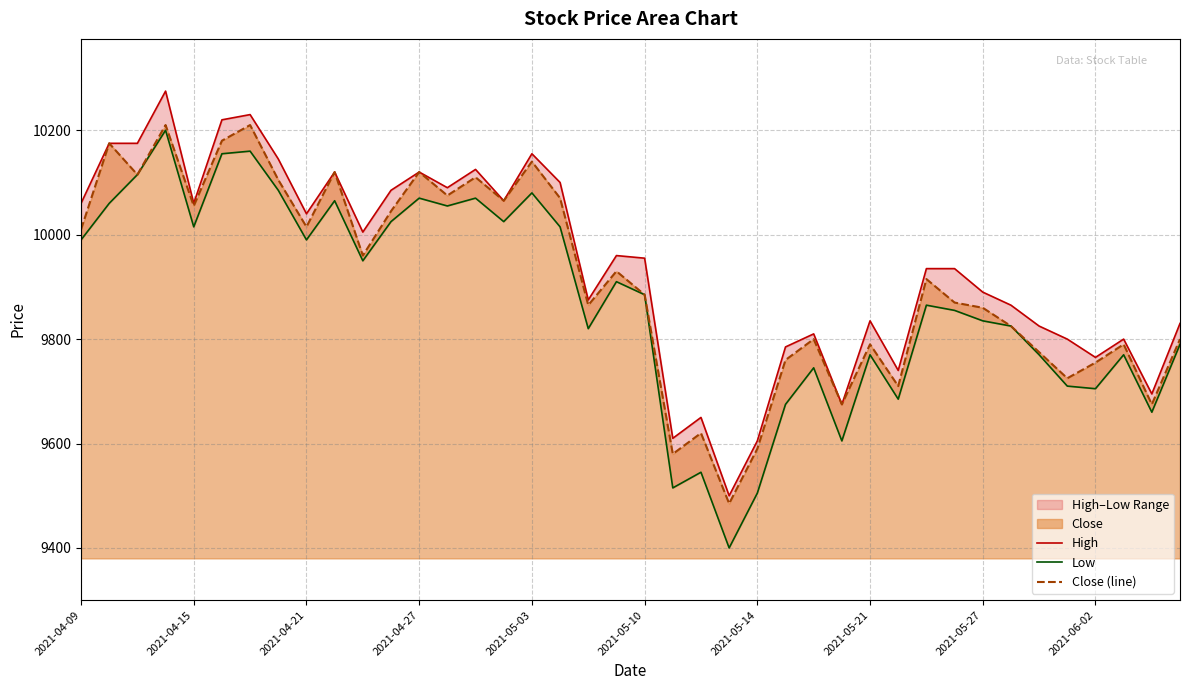

What is the minimum value for Low?

9400